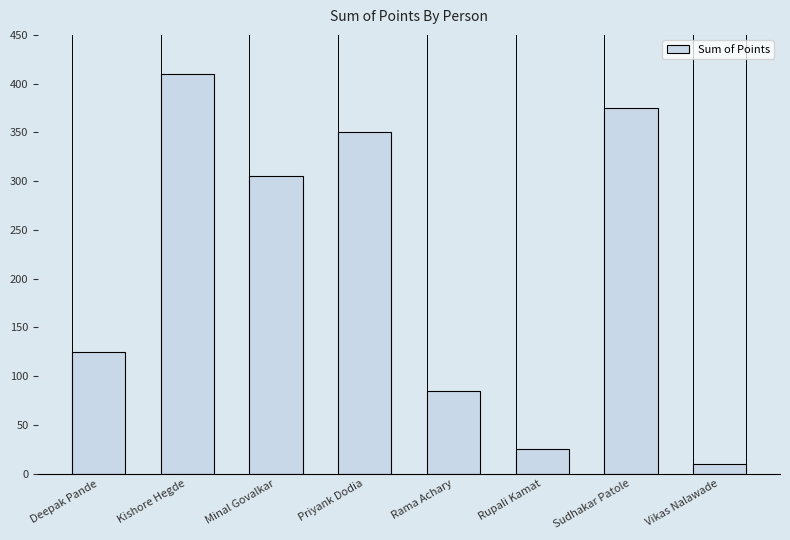

How many series are shown in this chart?

1